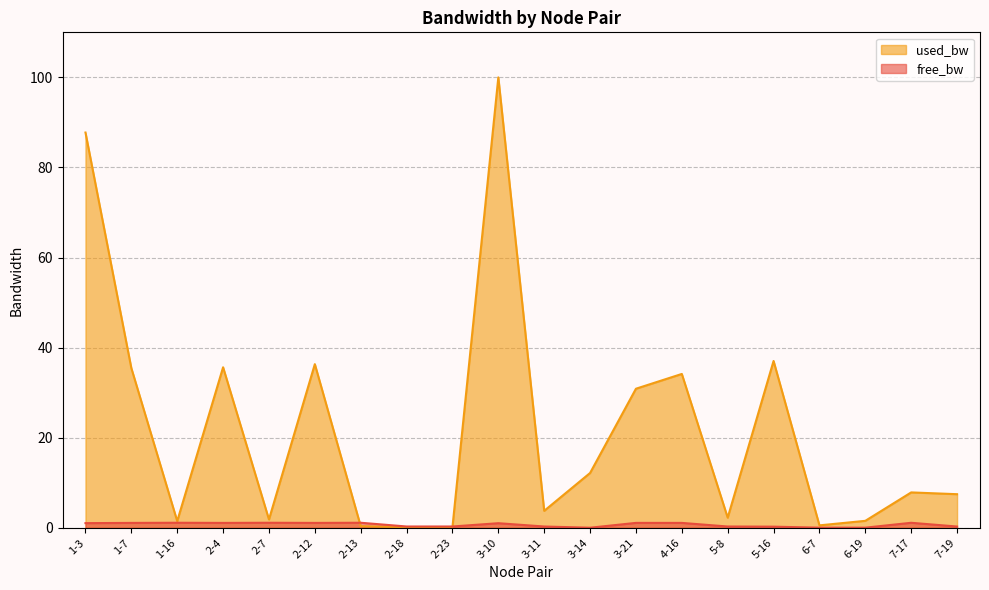

Reading left to right, transcribe all the data shown in this chart.

free_bw: 1.0	1.1	1.1	1.1	1.1	1.1	1.1	0.3	0.3	1.0	0.3	0.0	1.1	1.1	0.3	0.2	0.0	0.0	1.1	0.3
used_bw: 87.8	35.4	1.5	35.6	1.8	36.3	0.3	0.1	0.1	100.0	3.8	12.2	30.9	34.1	2.2	37.0	0.5	1.5	7.8	7.4